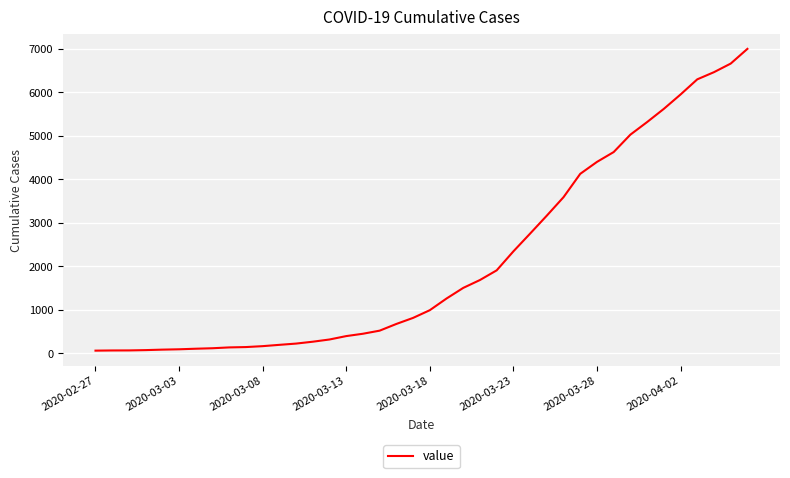

What is the maximum value shown in the chart?

6995